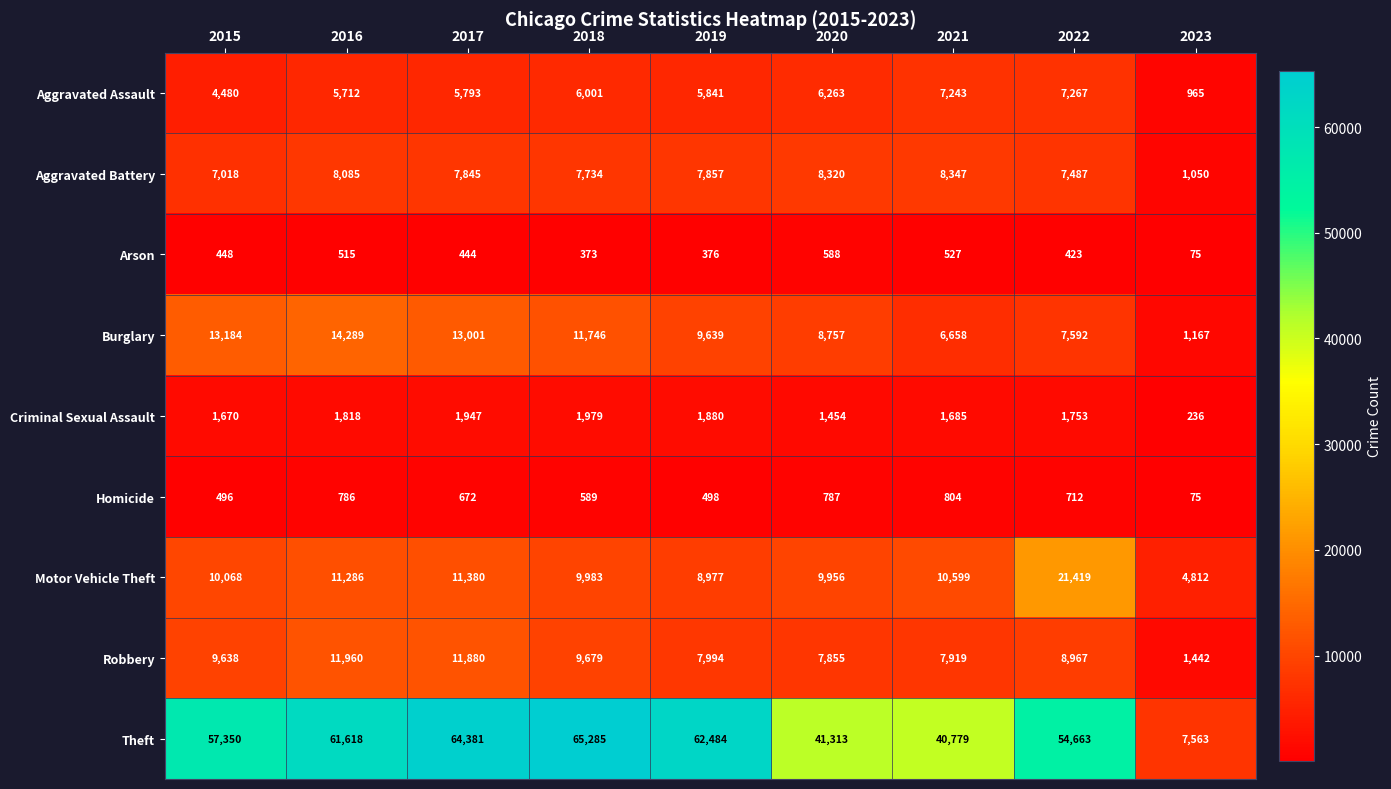

At which category is the sum across all series the highest?

2017